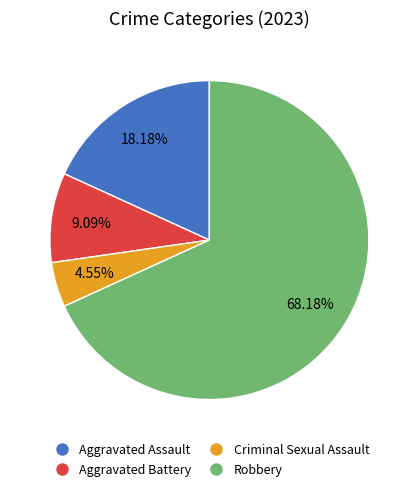

To the nearest percent, what is the combined percentage of Criminal Sexual Assault and Aggravated Battery?

14%